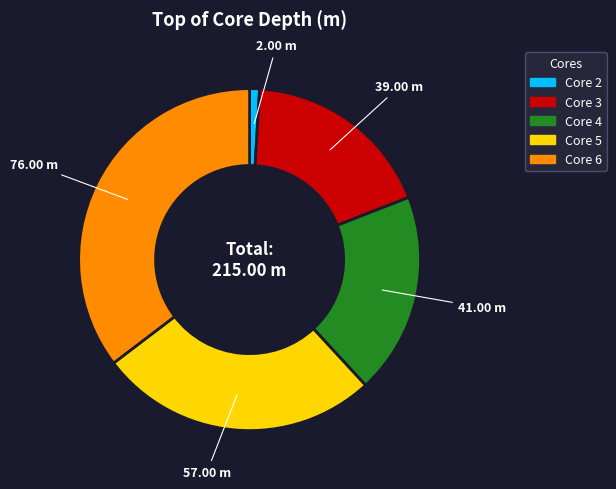

Is it true that Core 3 is 18% of the pie?

True